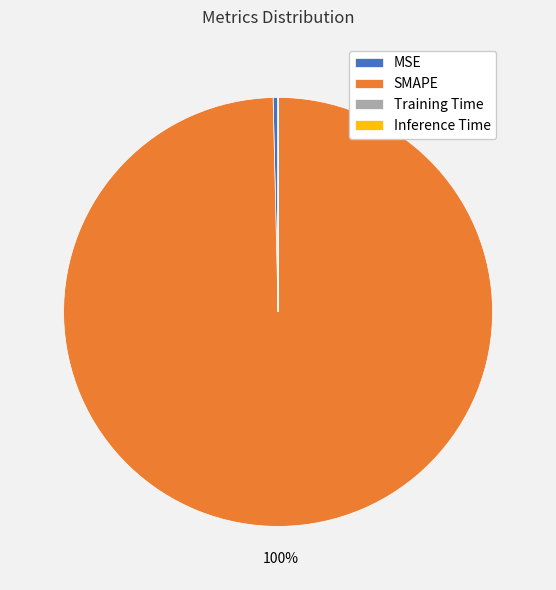

True or false: SMAPE accounts for 100% of the total.

True